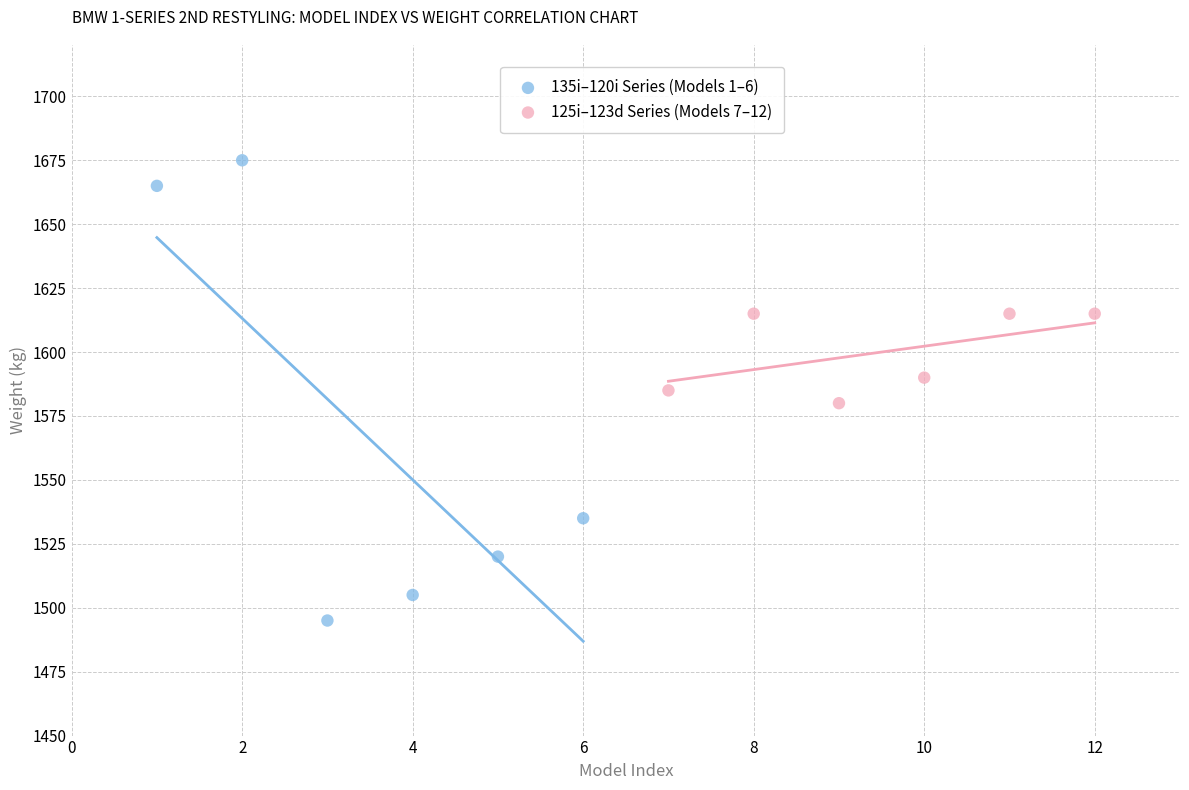

Which series reaches the minimum Y coordinate?

135i–120i Series (Models 1–6)